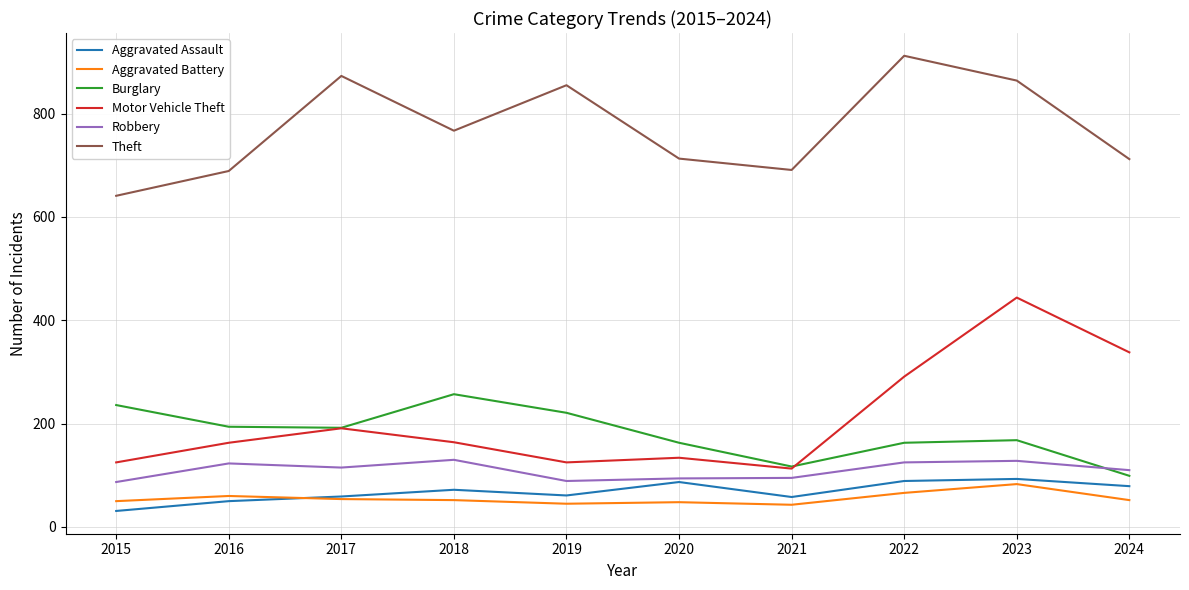

True or false: Motor Vehicle Theft and Aggravated Battery intersect in this chart.

False